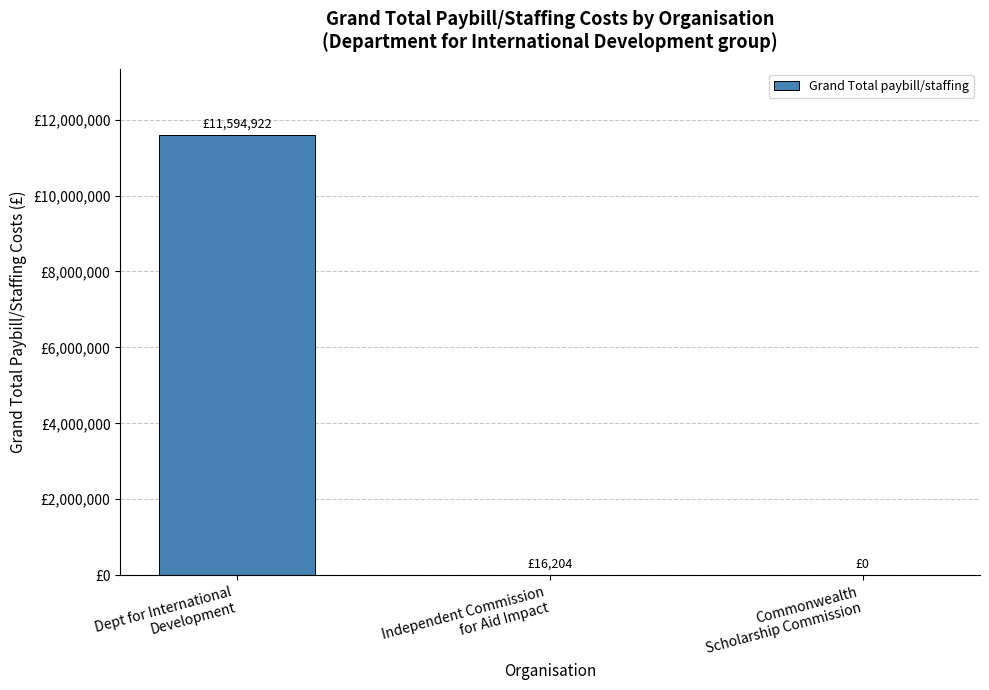

How many series are shown in this chart?

1